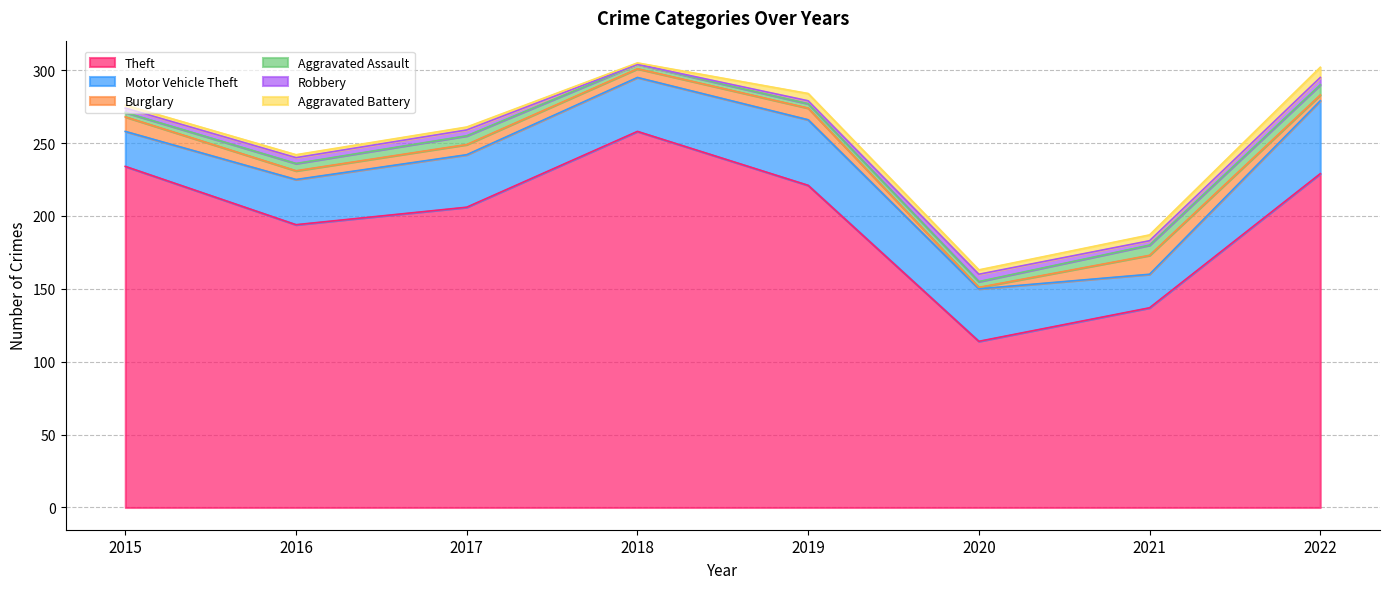

Count the number of categories in the chart.

8